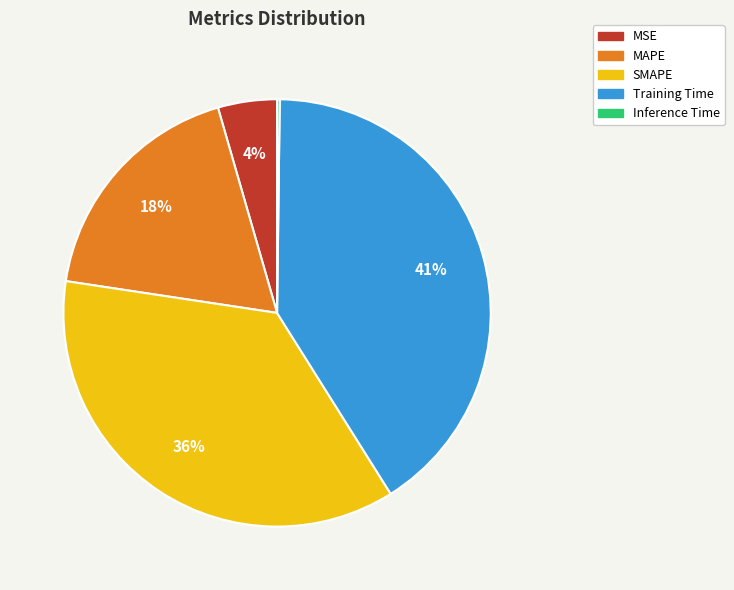

Which slice is the largest?

Training Time